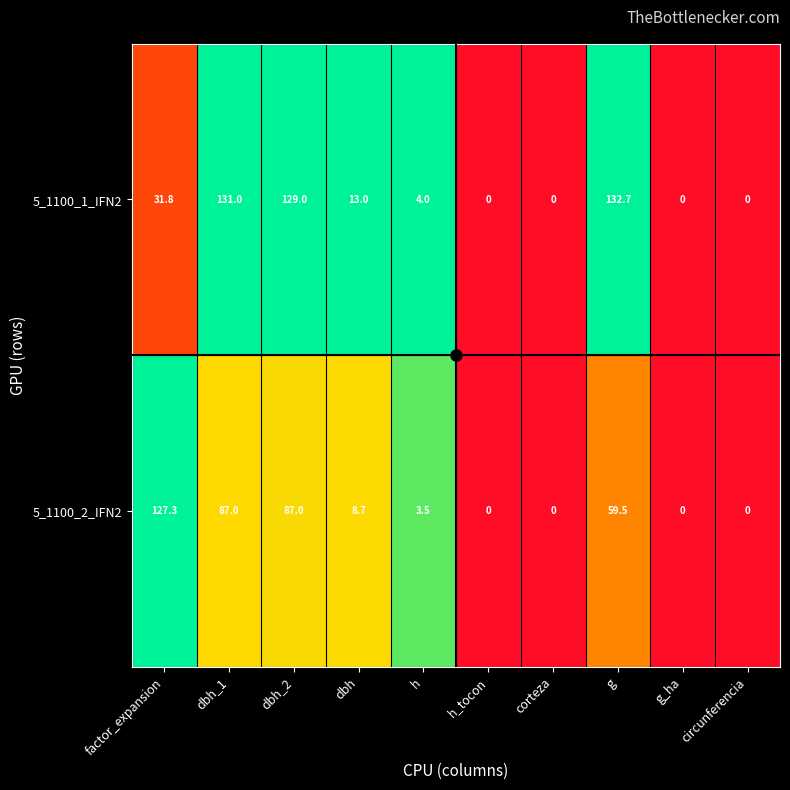

What is the difference between the maximum and minimum values in the 5_1100_2_IFN2 series?

127.3